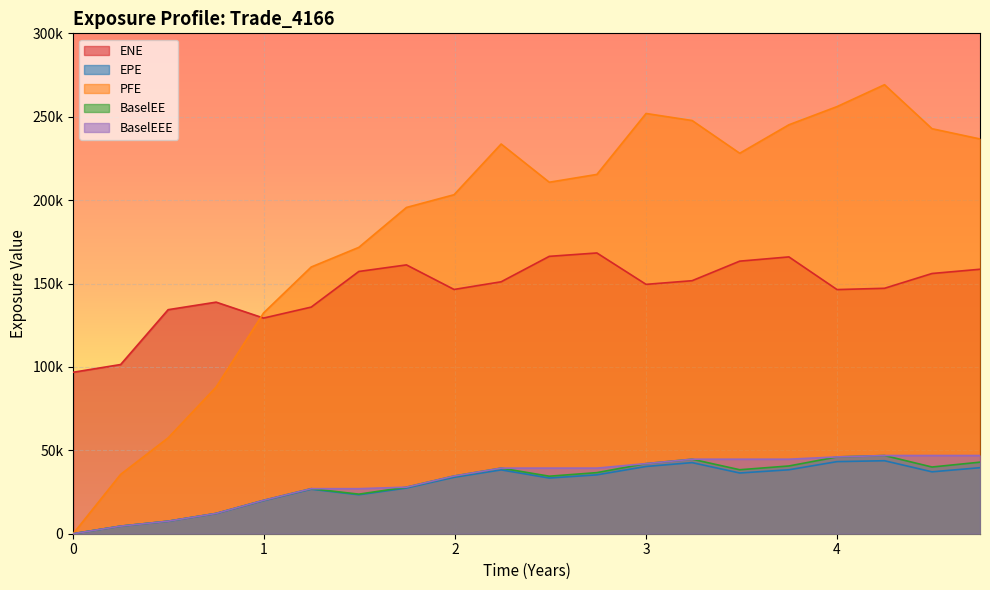

Read the ENE value at 2018-06-29.

166296.0